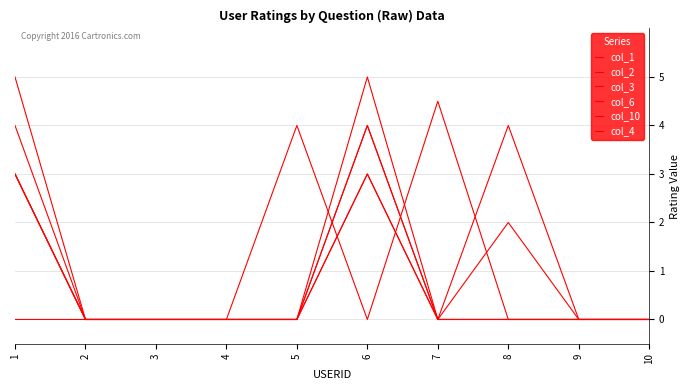

Is this an area chart (filled region under the line)?

No